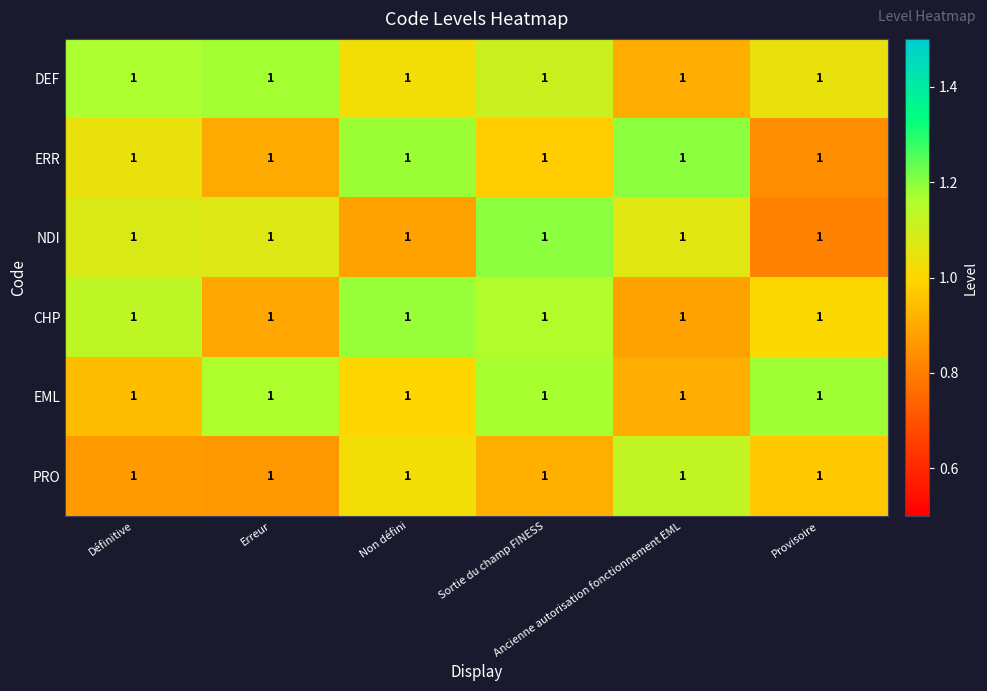

Count the number of categories in the chart.

6